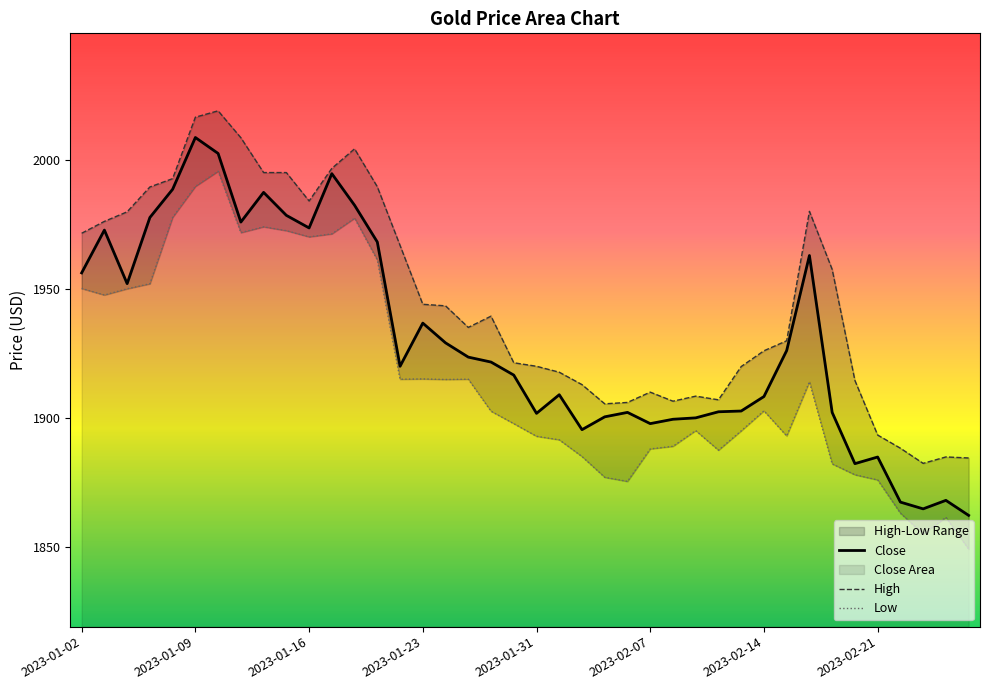

At which category does Low reach its first local peak?

2023-01-10